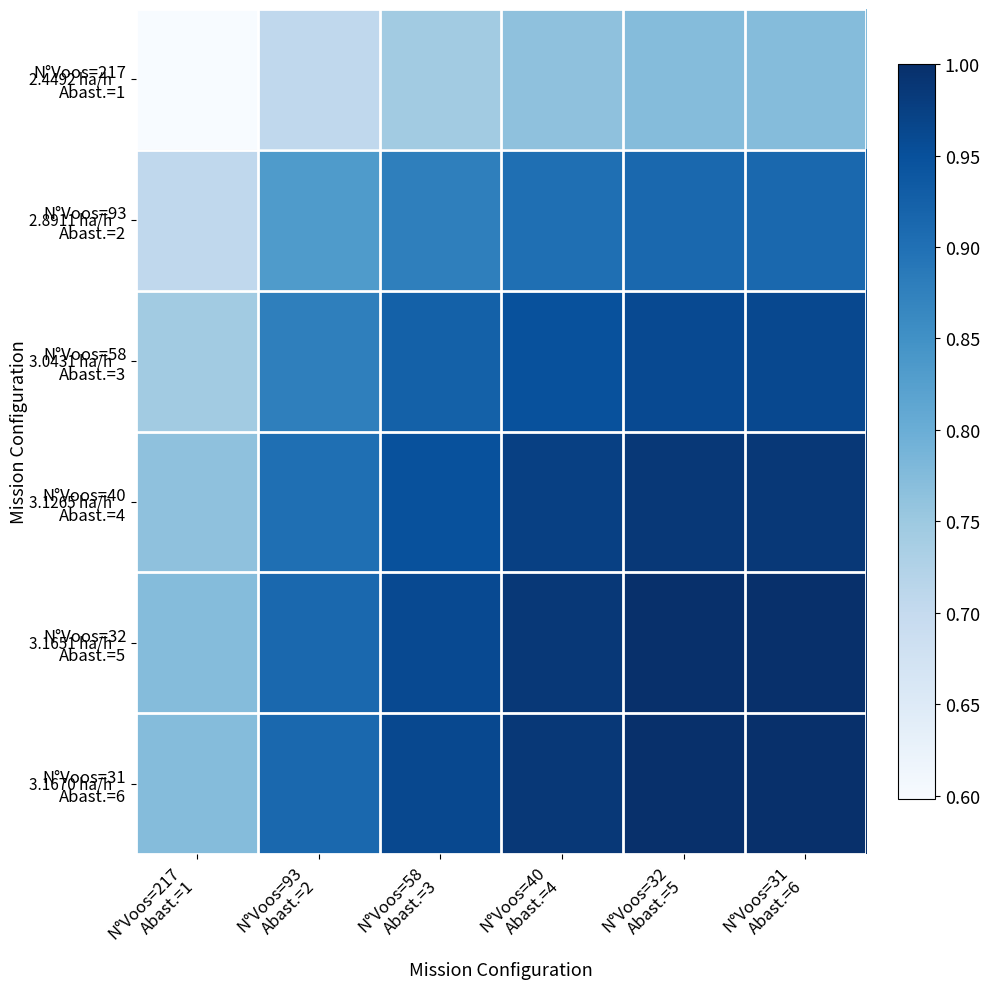

Which label corresponds to the largest value in the chart?

N°Voos=31
Abast.=6